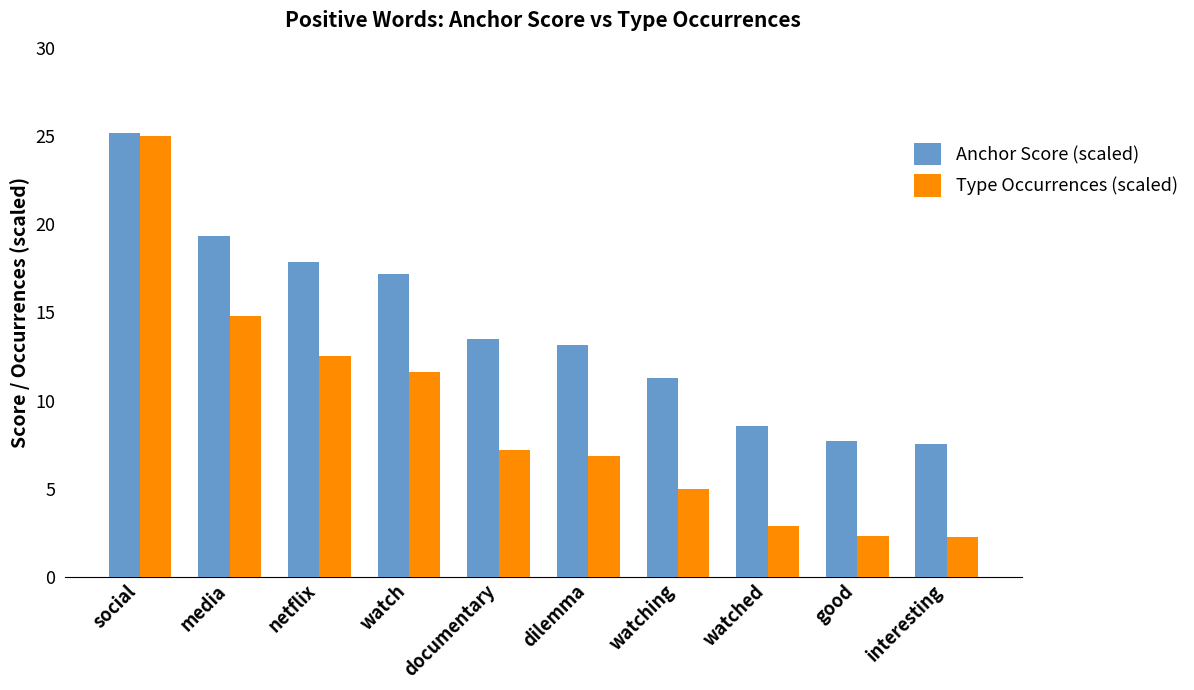

What is the minimum value shown in the chart?

2.2